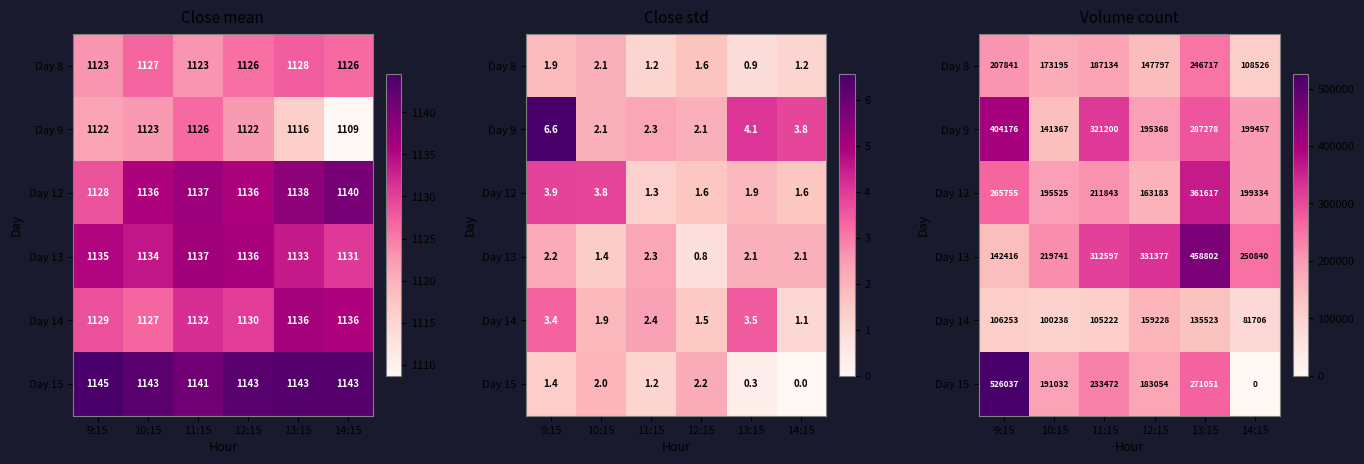

At which category is the sum across all series the highest?

13:15